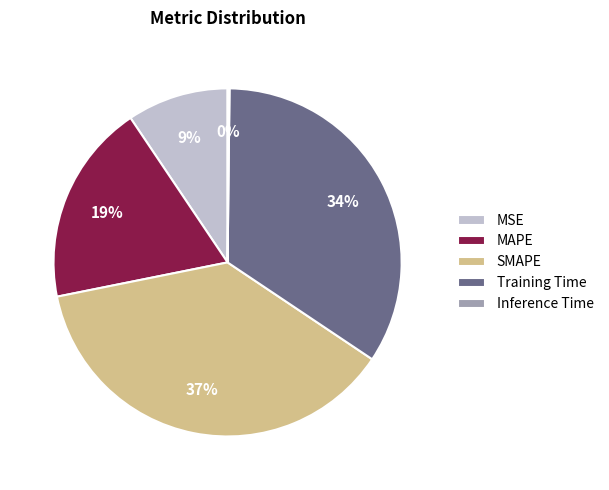

Is there any slice that represents more than half of the pie?

No